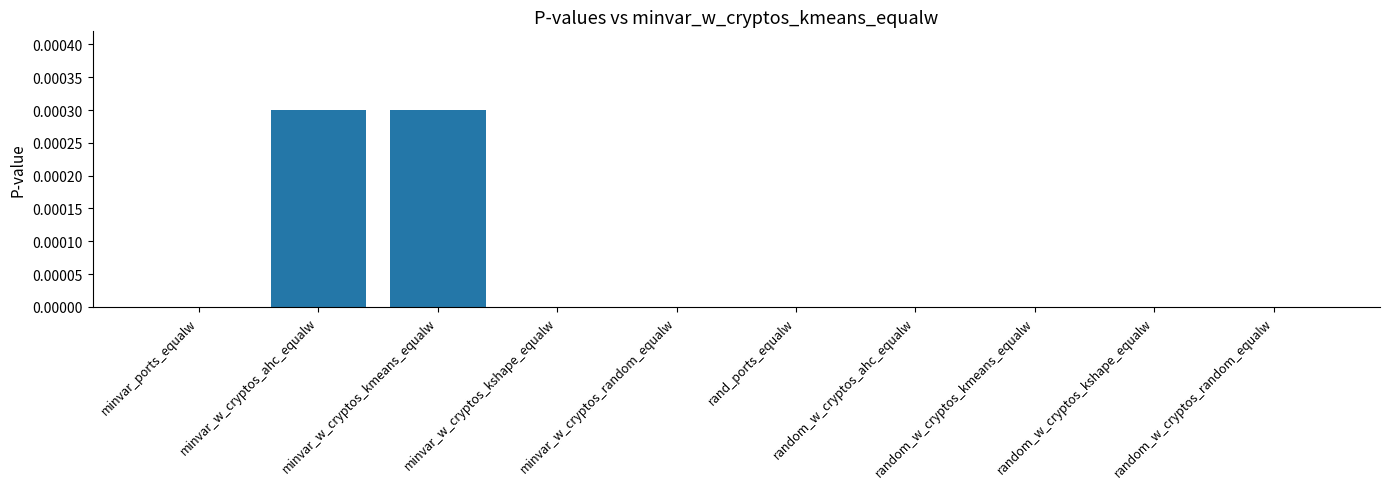

The value at random_w_cryptos_random_equalw is 0.0. True or false?

True